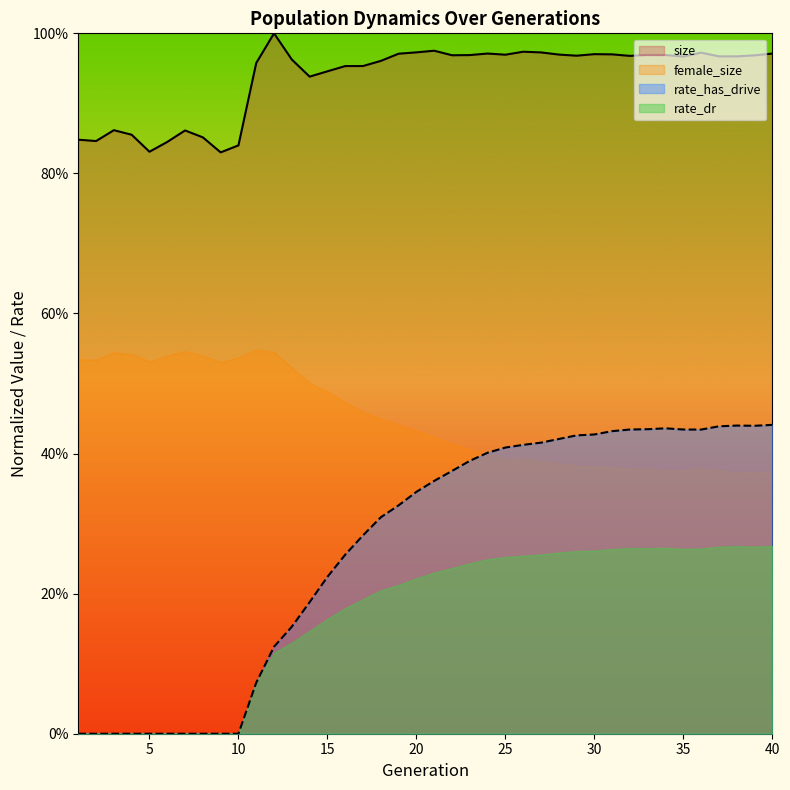

Count the size values in the range 0 to 1.

40